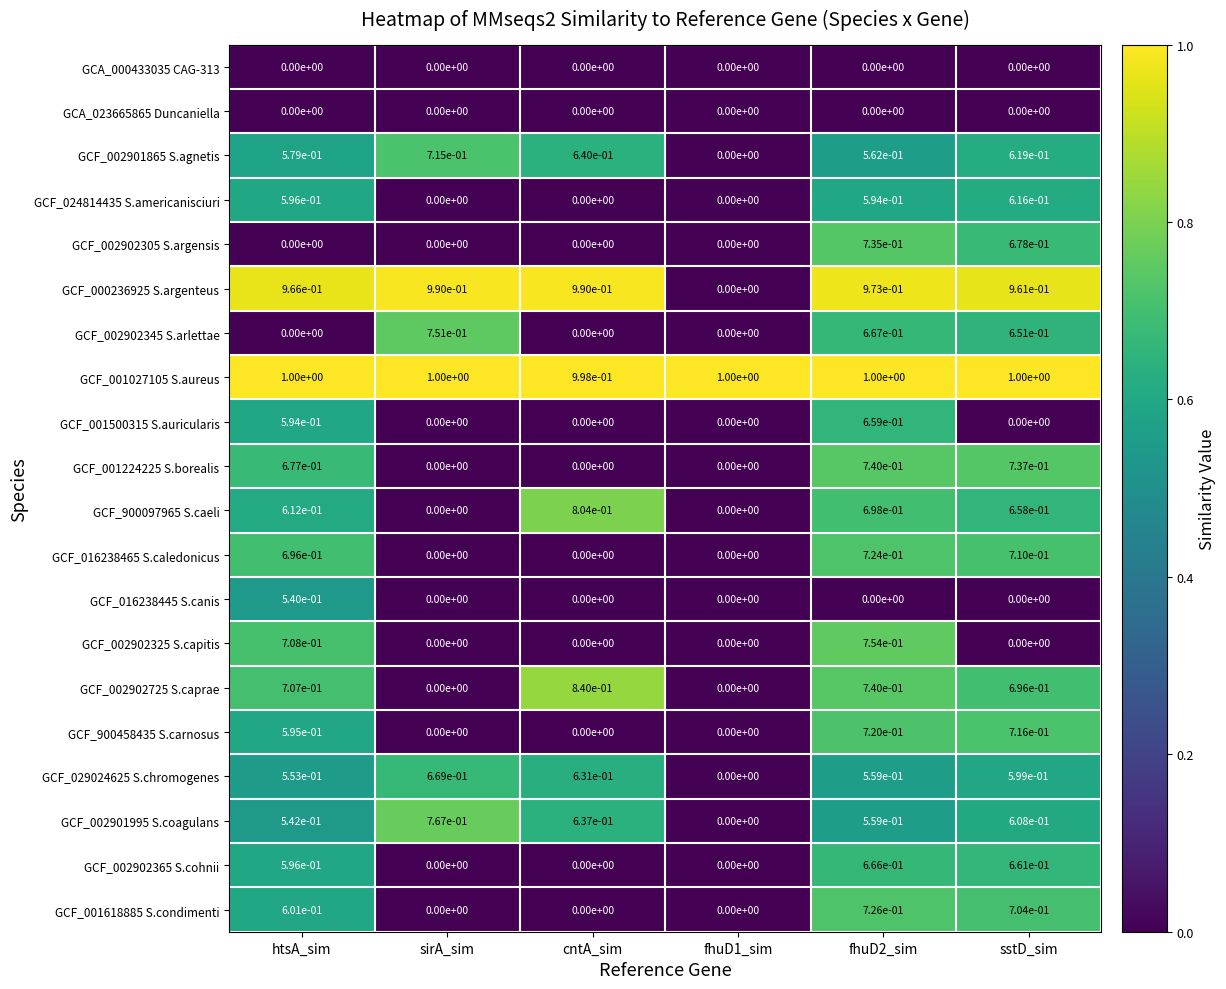

The value of GCA_000433035 CAG-313 at fhuD1_sim is 0.0. True or false?

True